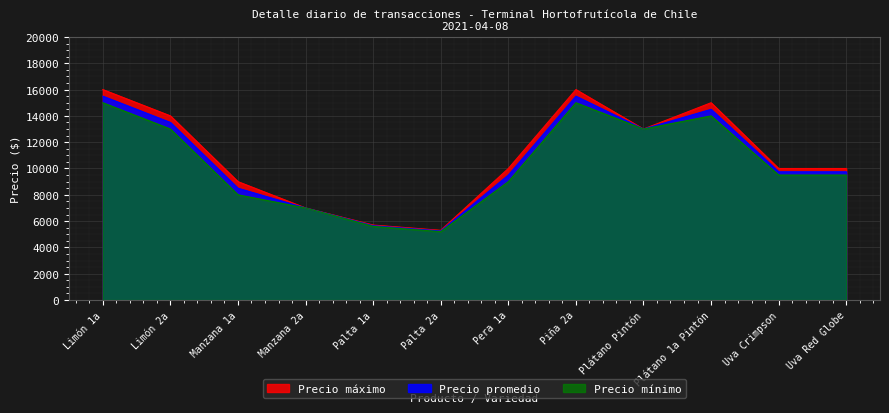

True or false: Precio máximo has a value of 7000 at Manzana 2a.

True